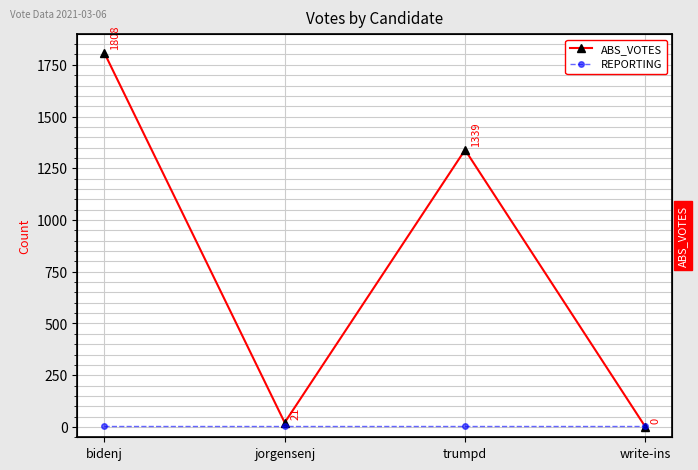

At trumpd, list the series in order from largest to smallest.

ABS_VOTES, REPORTING